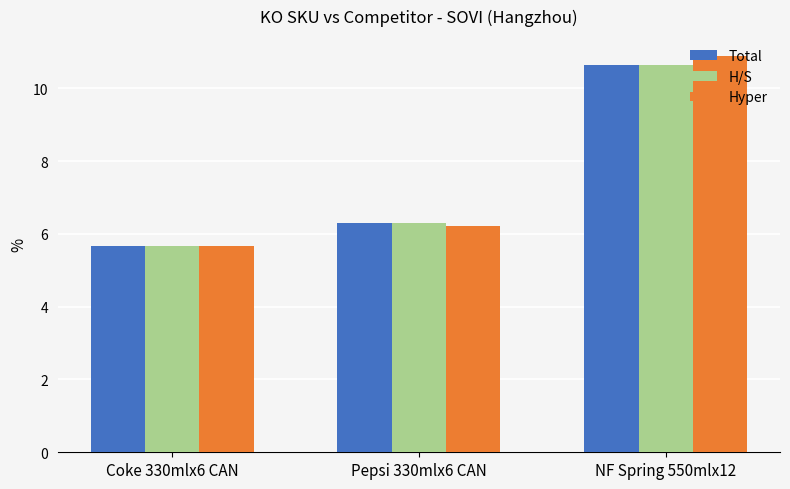

Between Coke 330mlx6 CAN and NF Spring 550mlx12, which series saw the biggest shift?

Hyper